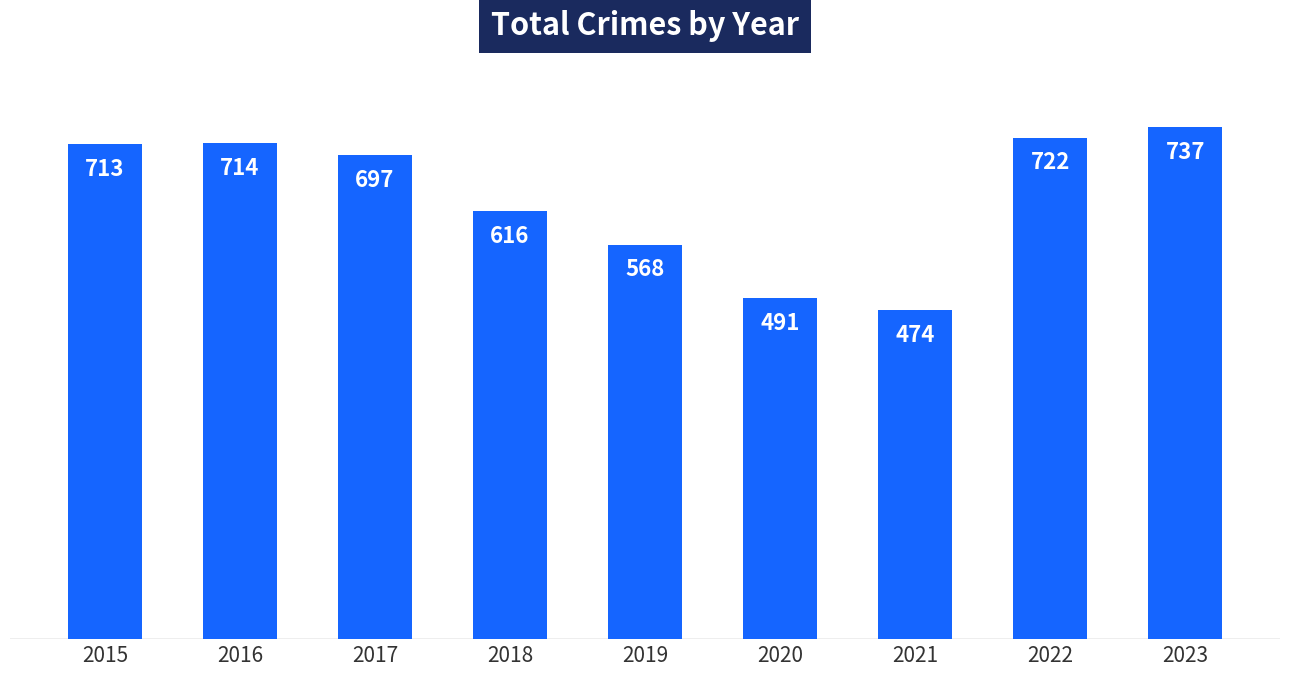

What is the difference between the maximum and minimum values?

263